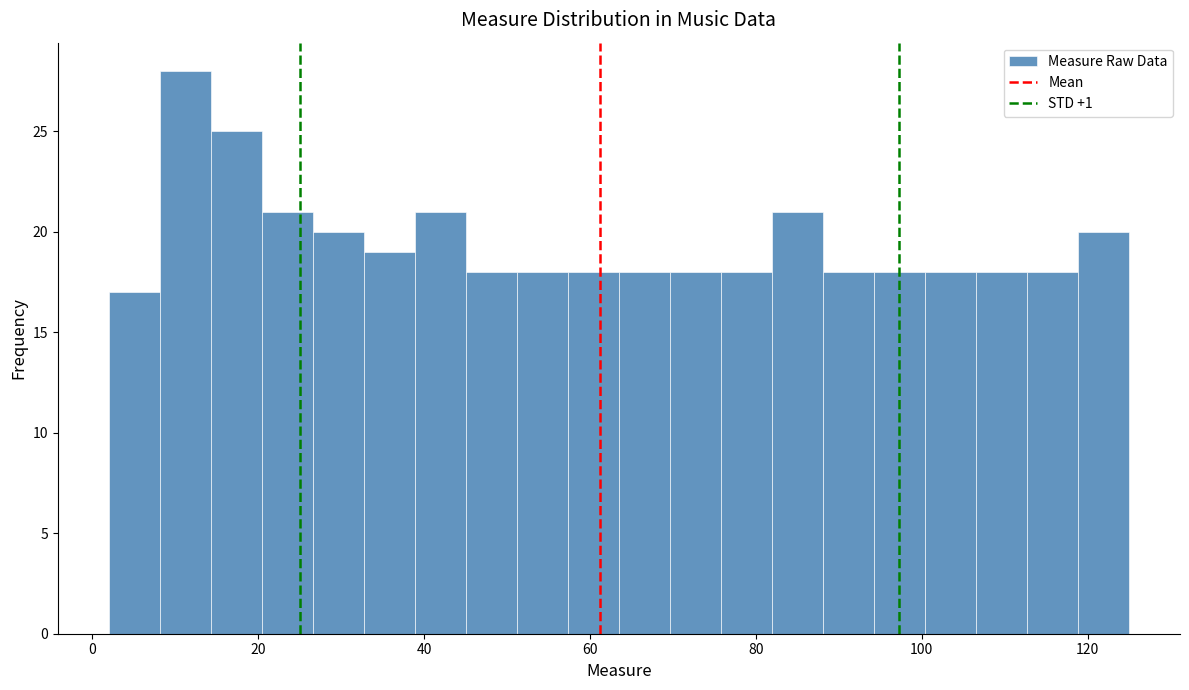

Read against the x-axis, roughly where is the centre of the tallest bar?

12